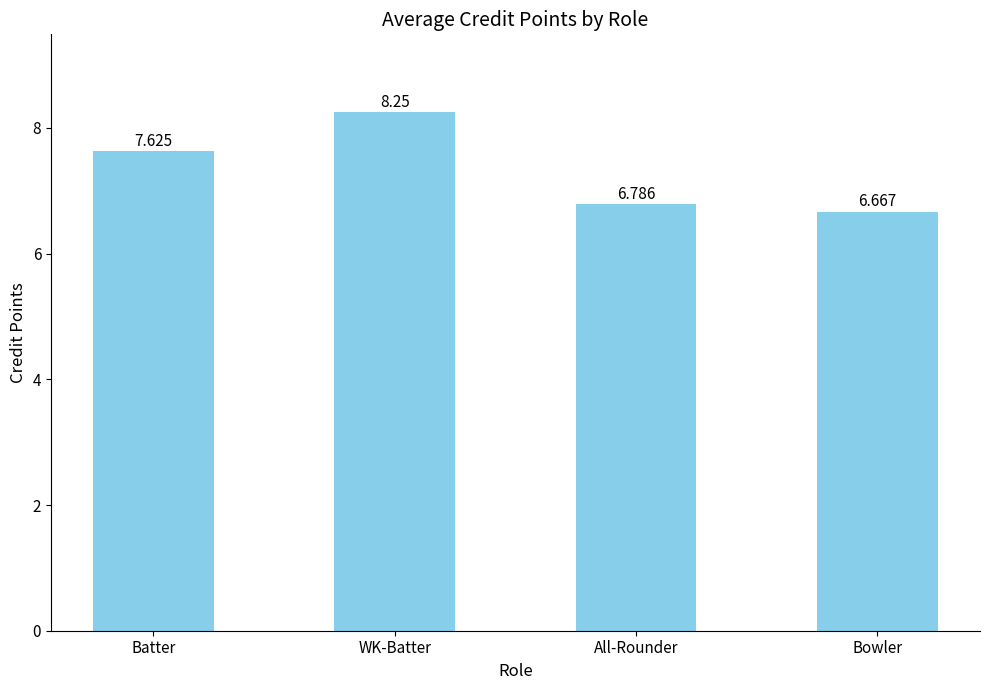

Count the values in the range 6 to 8.

3